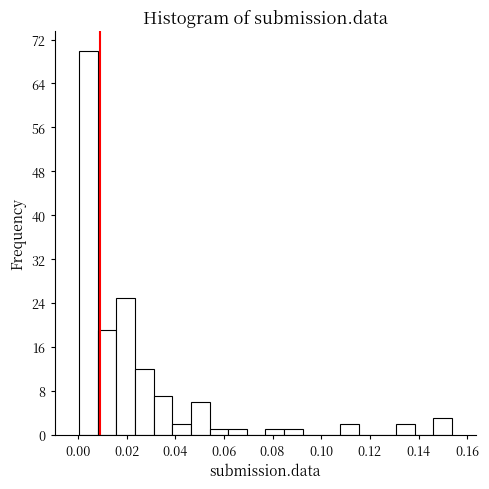

Read against the x-axis, roughly where is the centre of the tallest bar?

0.004